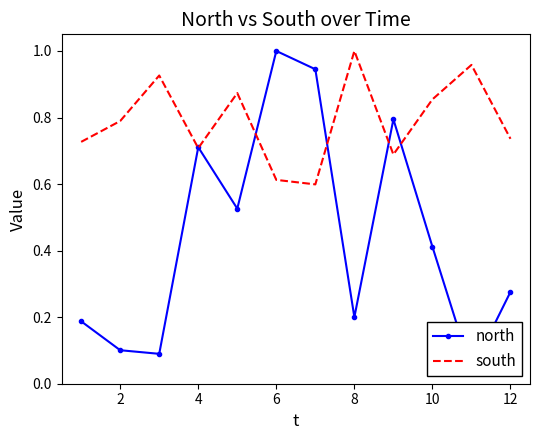

The south series shows 1.3 at 10. True or false?

False